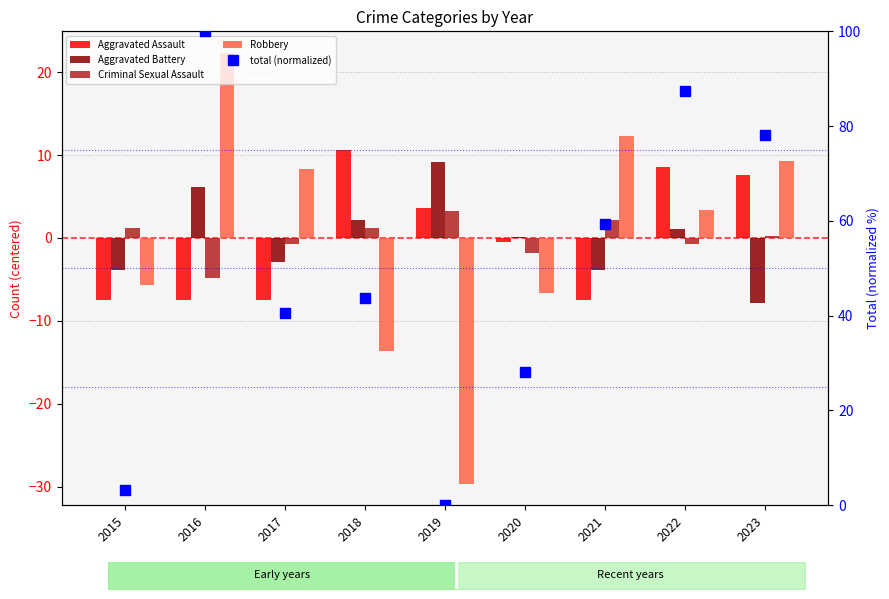

Which series has the largest total across all categories?

total (normalized)